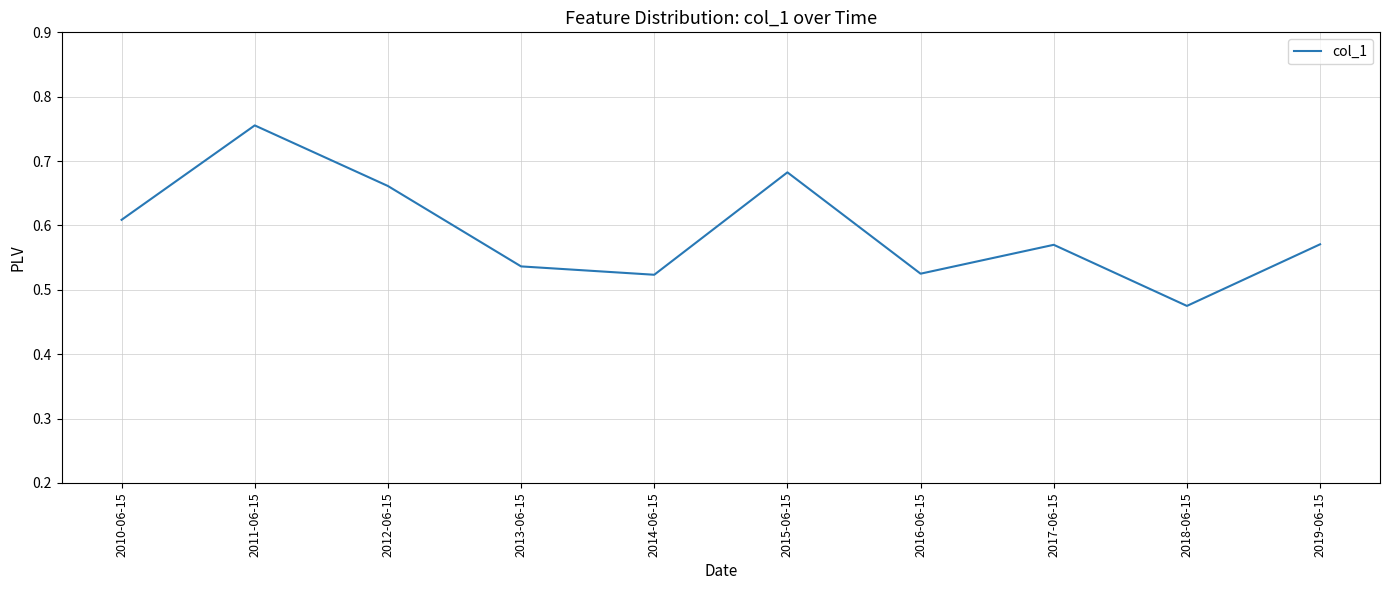

What position from the right is 2016-06-15?

4